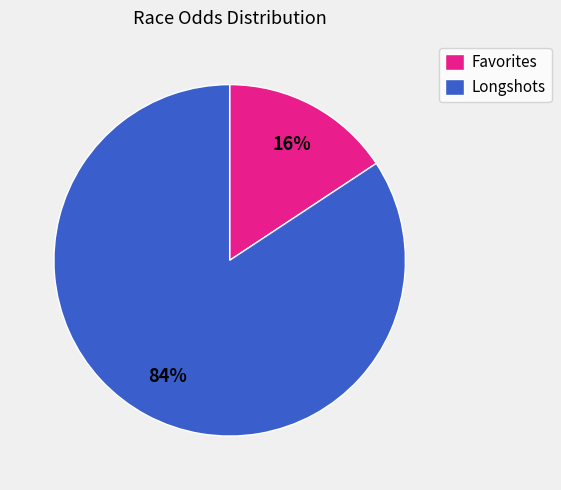

Is it true that Favorites is 1% of the pie?

False